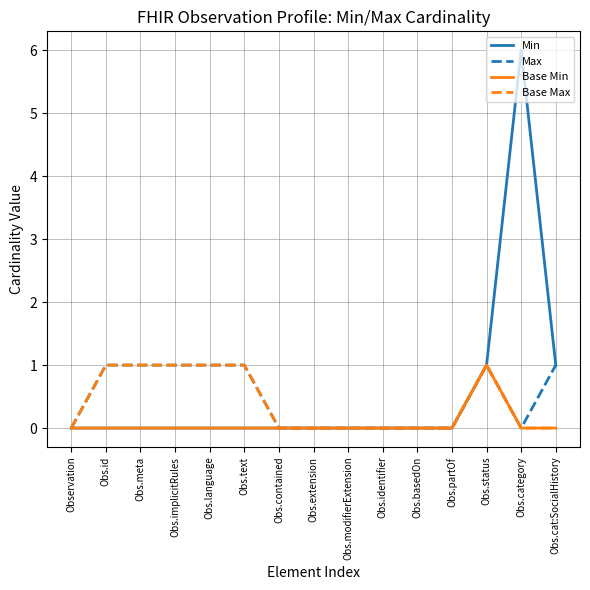

At which category is the sum across all series the highest?

Obs.category